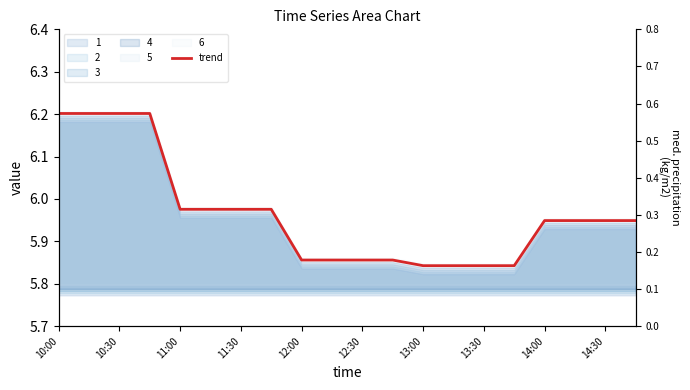

What is the difference between the maximum and minimum values?

0.4